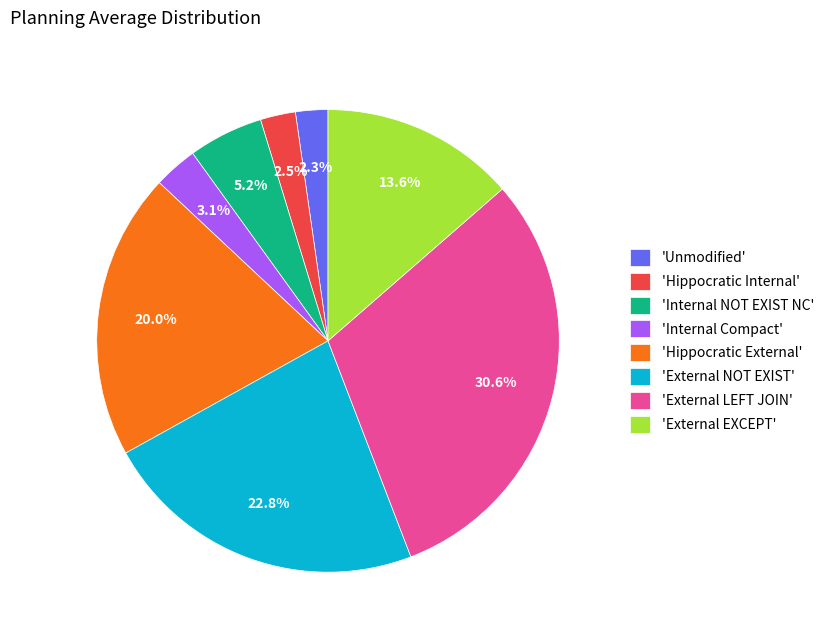

Combined, do 'External EXCEPT' and 'Internal Compact' account for over 50%?

No